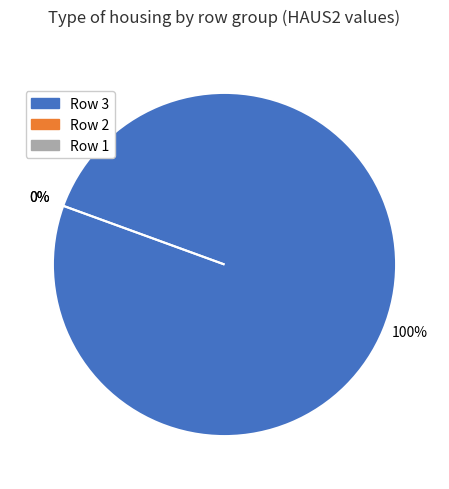

How many segments does this pie chart have?

3